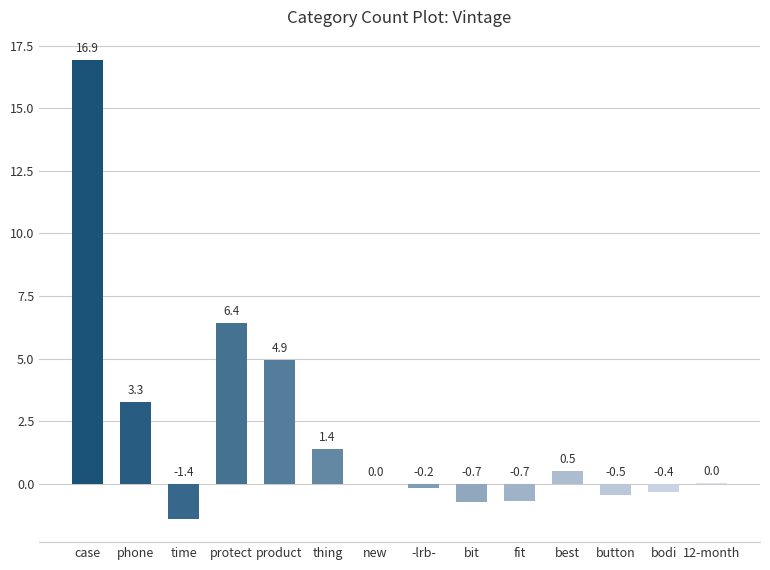

What is the maximum value shown in the chart?

16.9